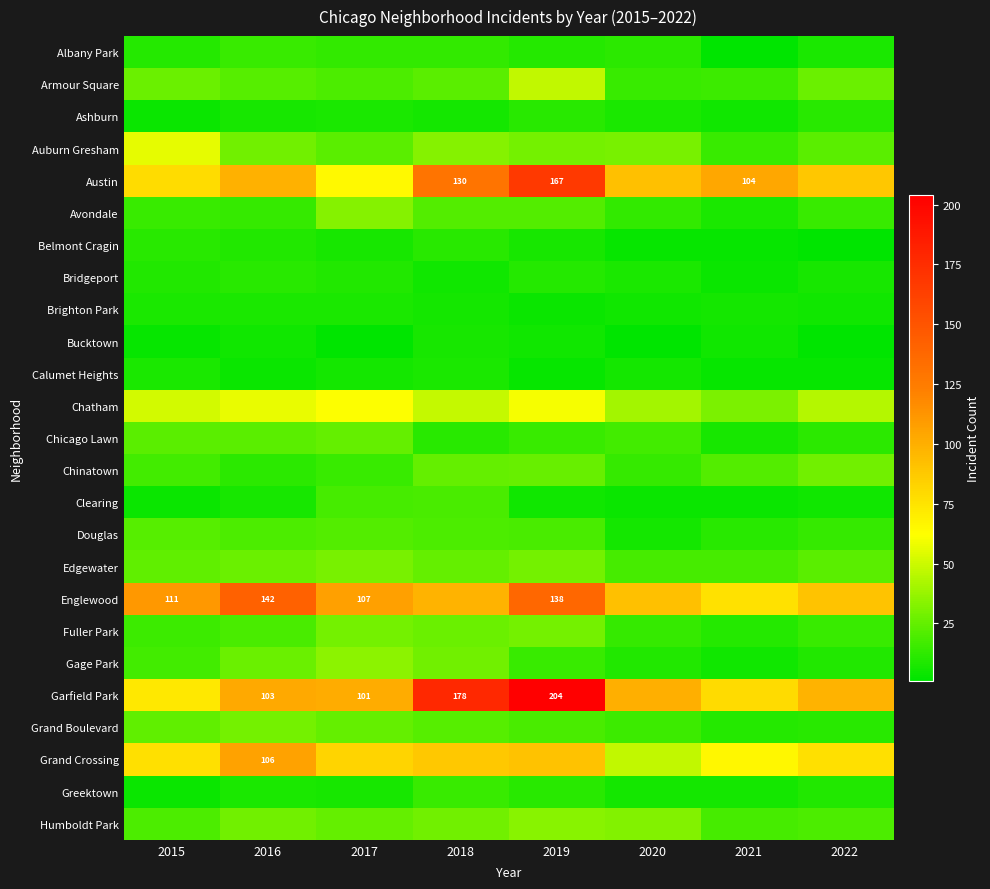

At which label does Humboldt Park first exceed 28?

2019